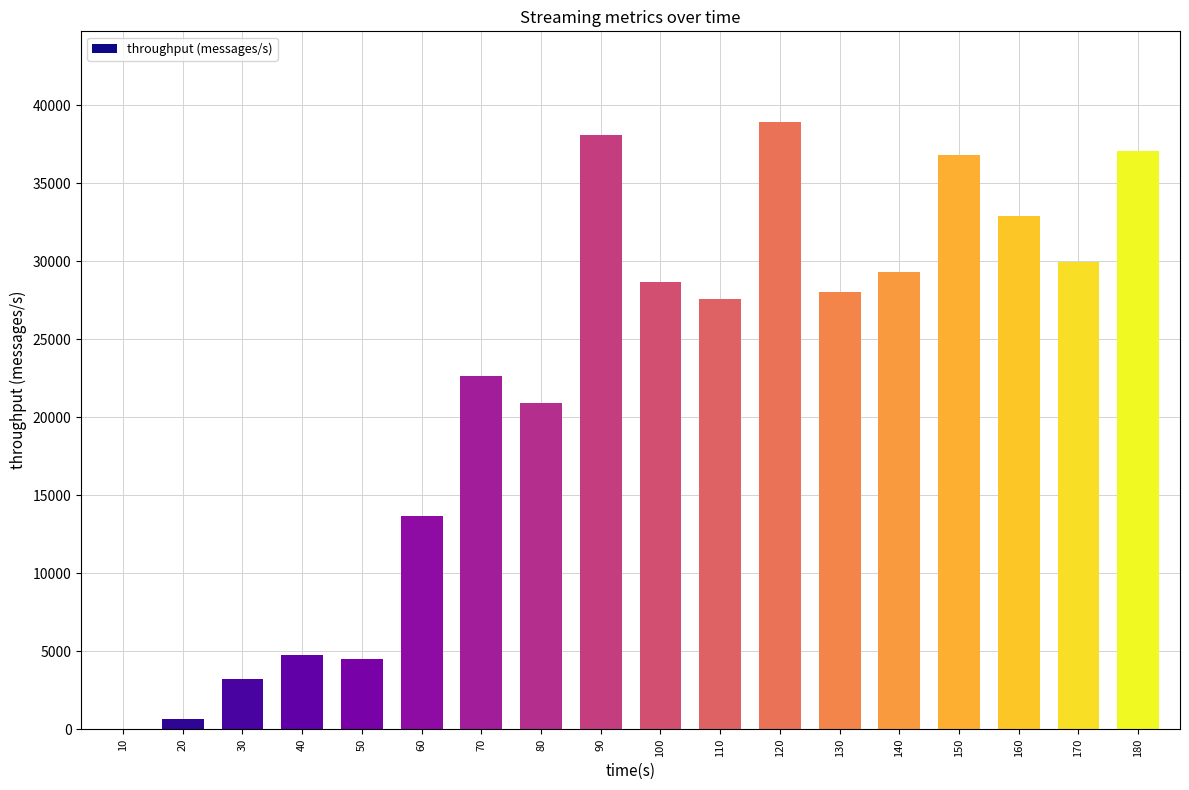

What is the change in value from 70 to 160?

+10262